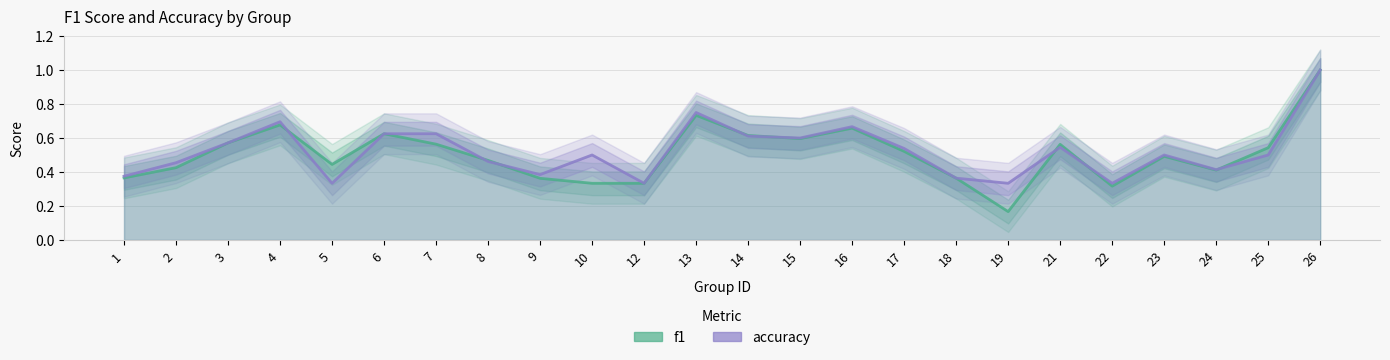

True or false: f1 has a value of 0.4 at 18.

True